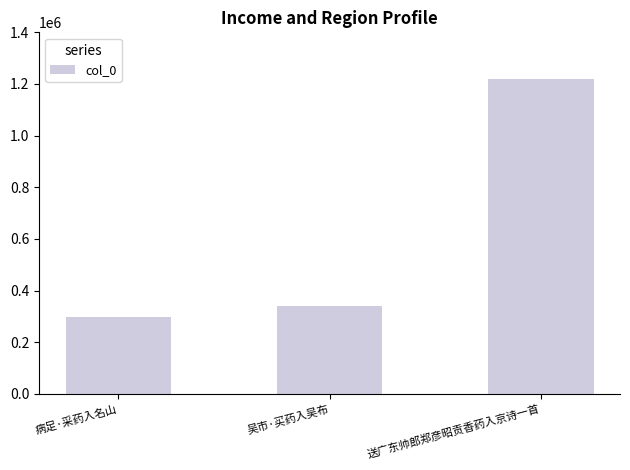

What is the ratio of the value at 吴市·买药入吴布 to the value at 送广东帅郎郑彦昭贡香药入京诗一首?

0.3